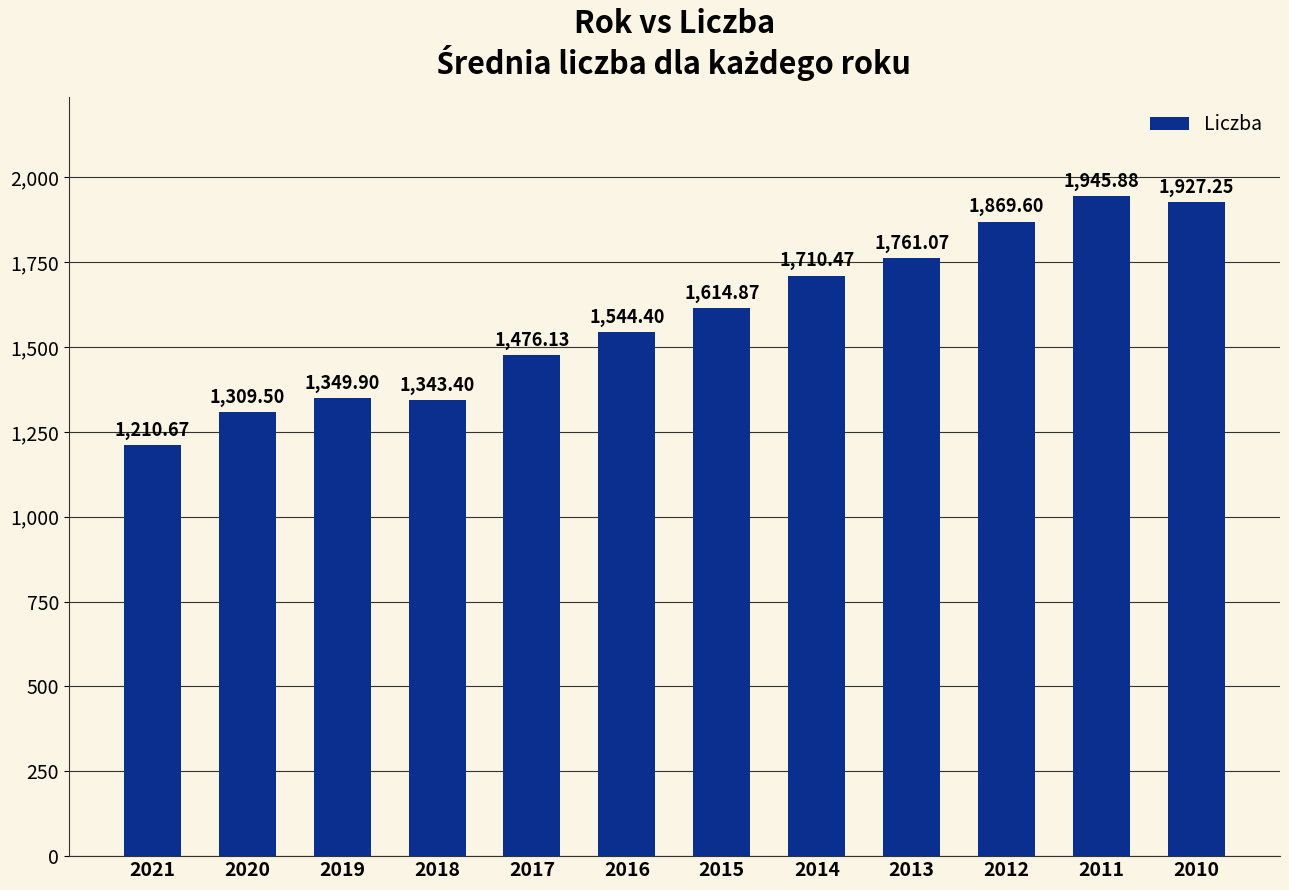

How many distinct data groups are displayed?

1